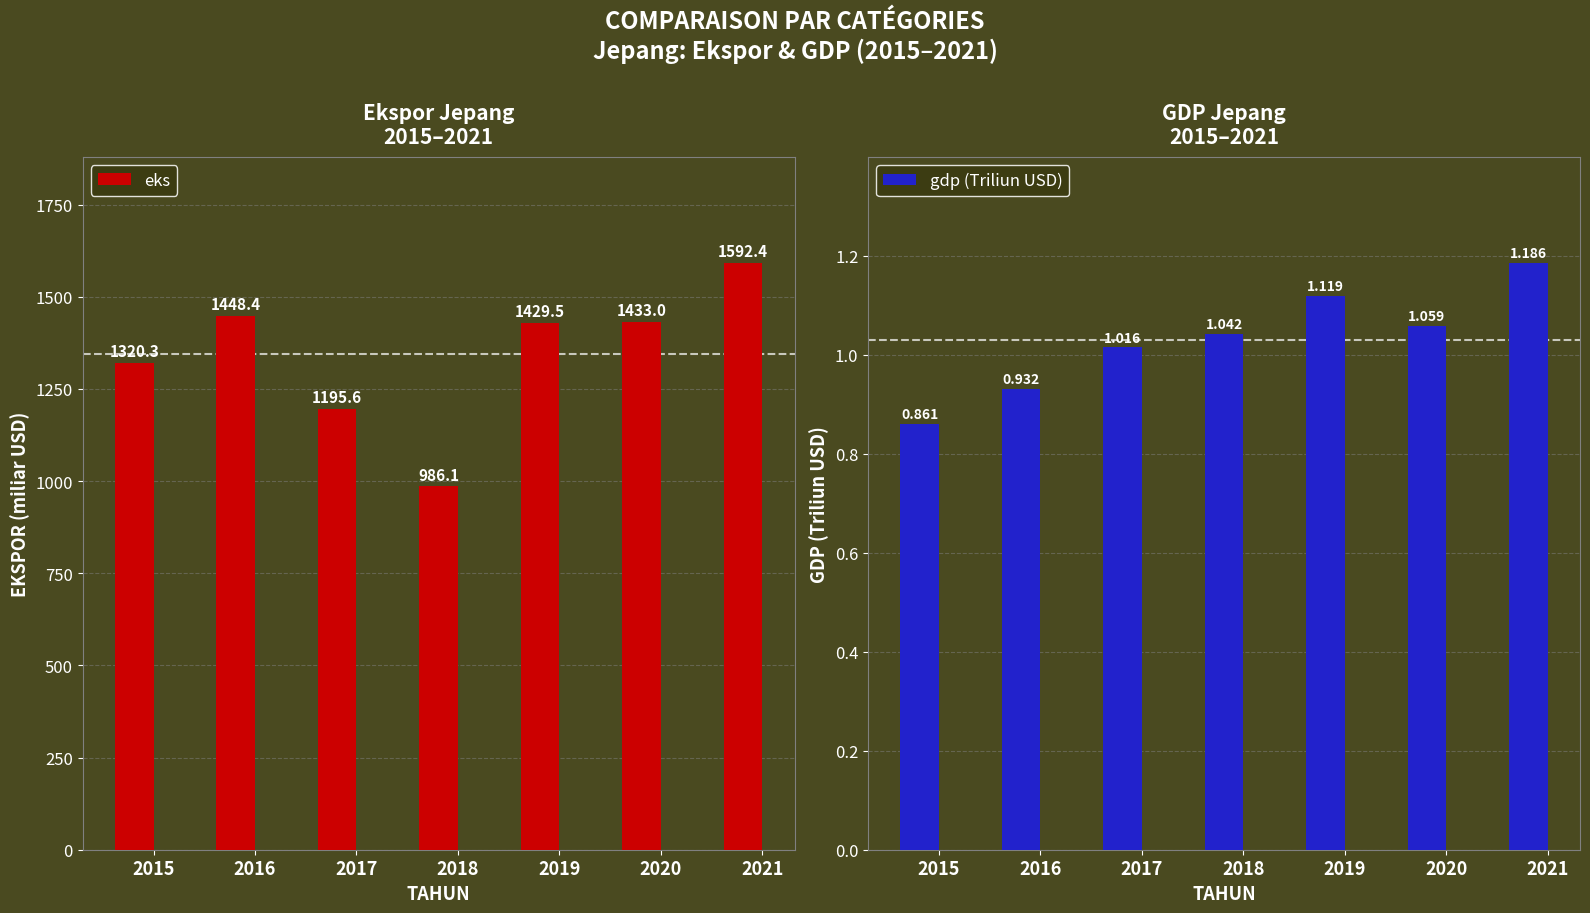

True or false: eks has a value of 614.2 at 2018.

False